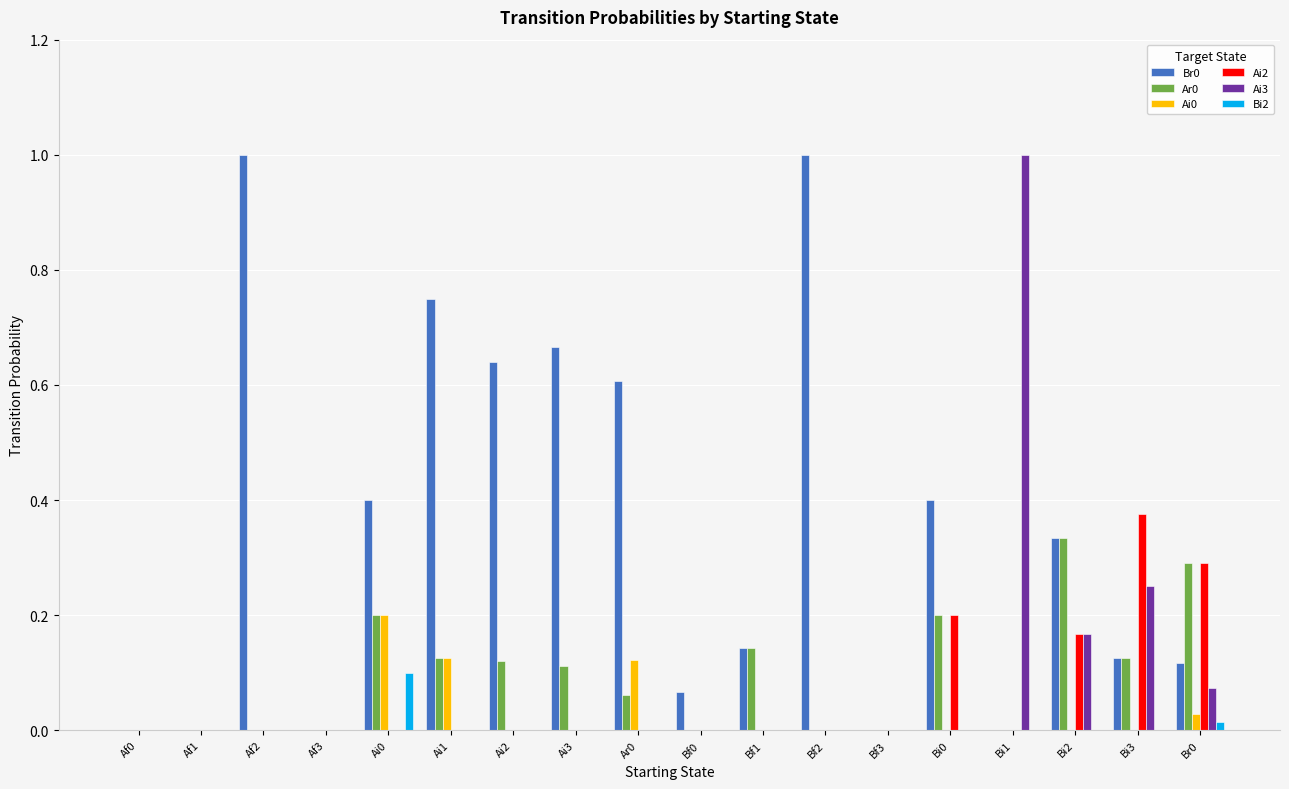

How many Ai0 values are between 0 and 1?

18